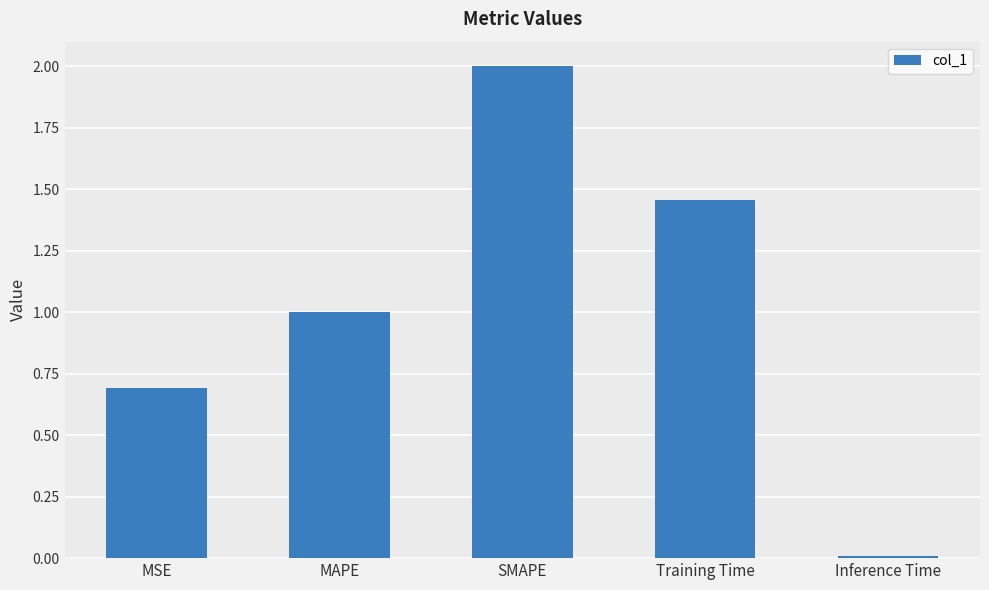

What is the difference between the maximum and second lowest values?

1.3